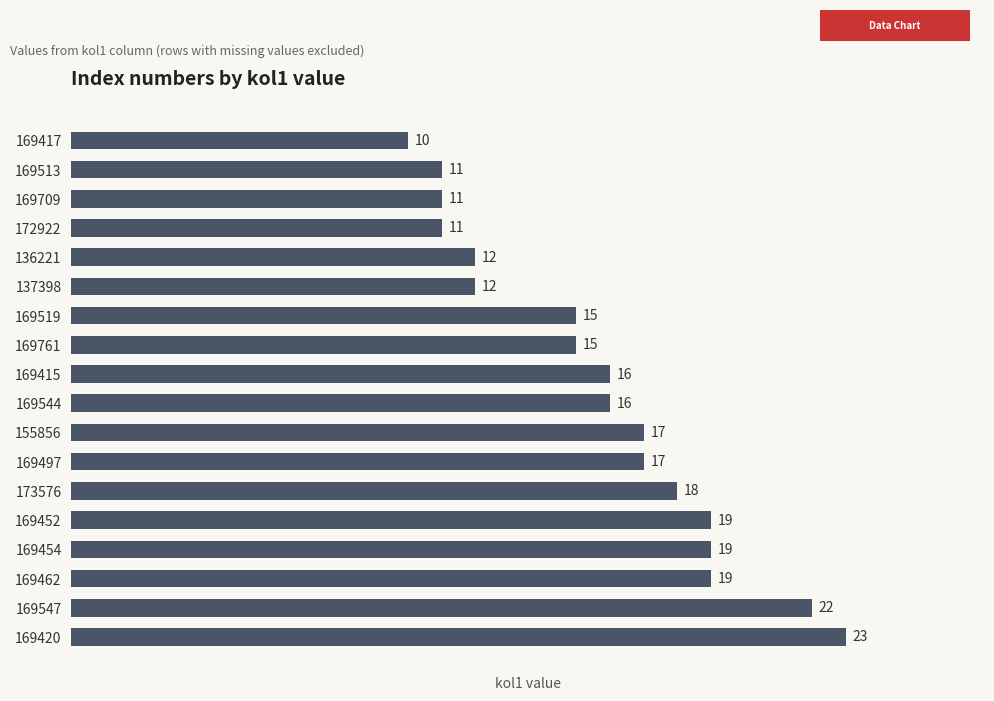

True or false: the data shows 6 at 169454.

False